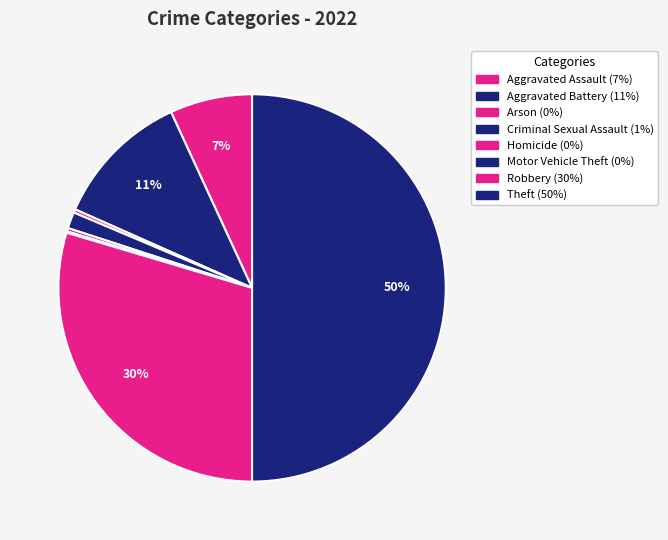

True or false: Theft accounts for 40% of the total.

False